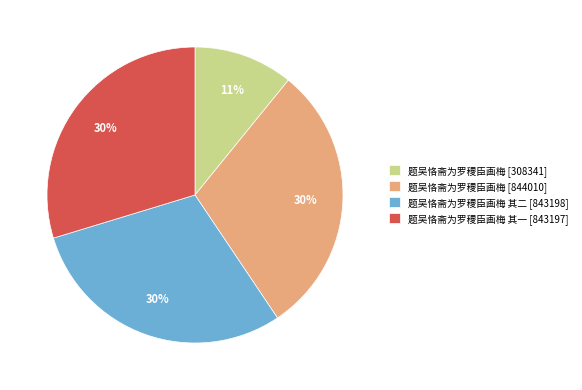

Which slice is the smallest?

题吴恪斋为罗稷臣画梅 [308341]